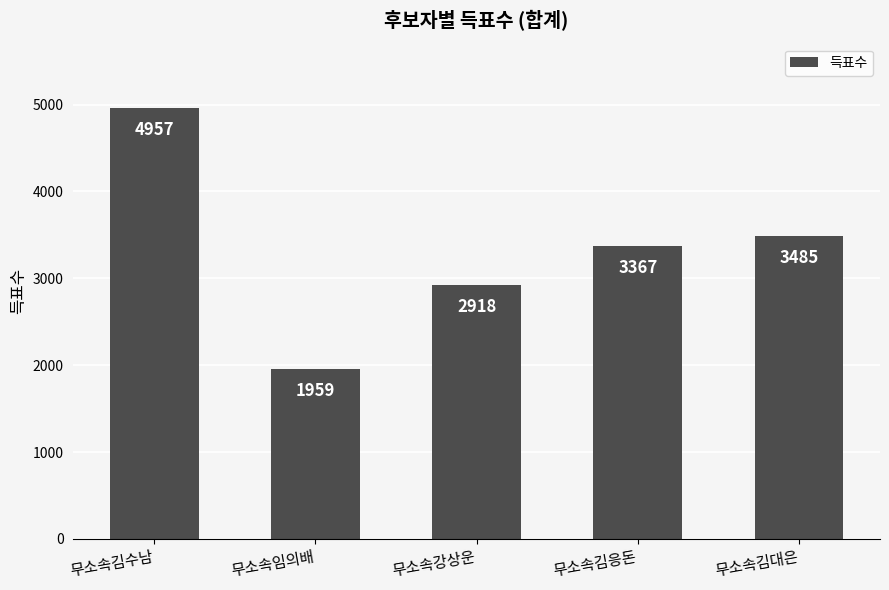

What is the difference between the values at 무소속김대은 and 무소속강상운?

567